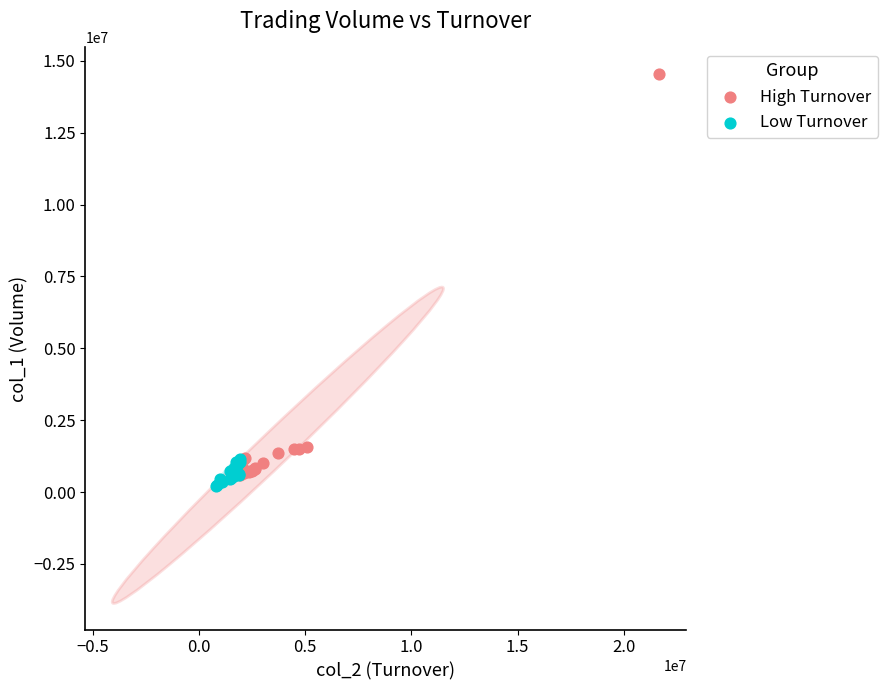

Which series reaches the maximum Y coordinate?

High Turnover